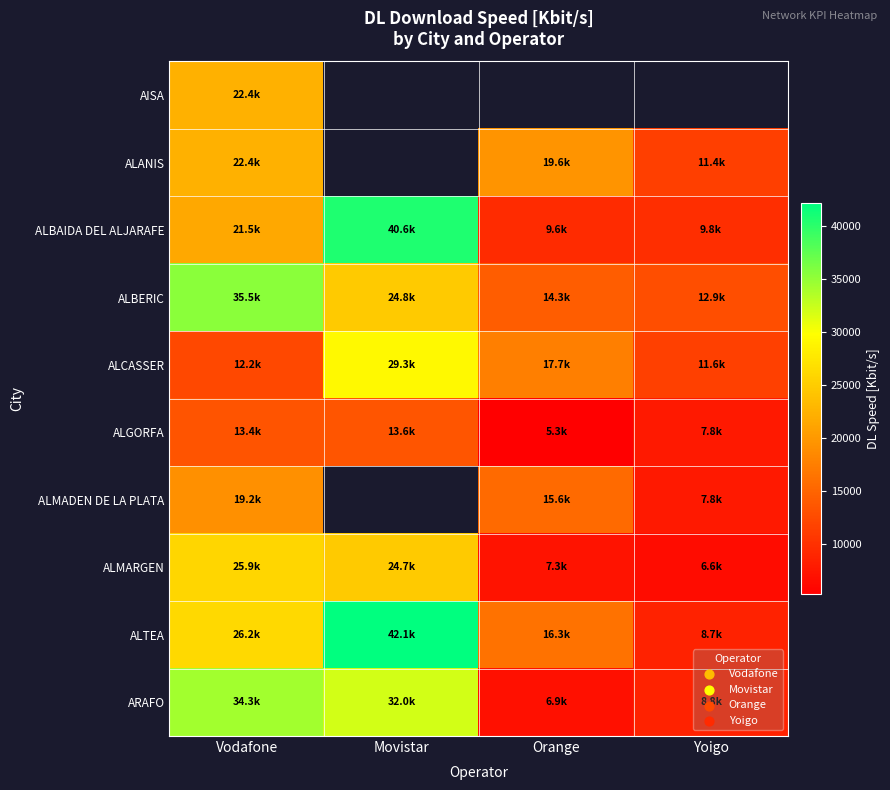

At which label does ALMARGEN first exceed 24736?

Vodafone